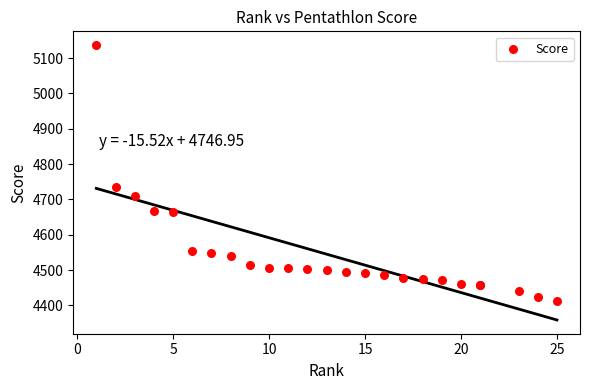

What Y value in the scatter plot is closest to 4775?

4736